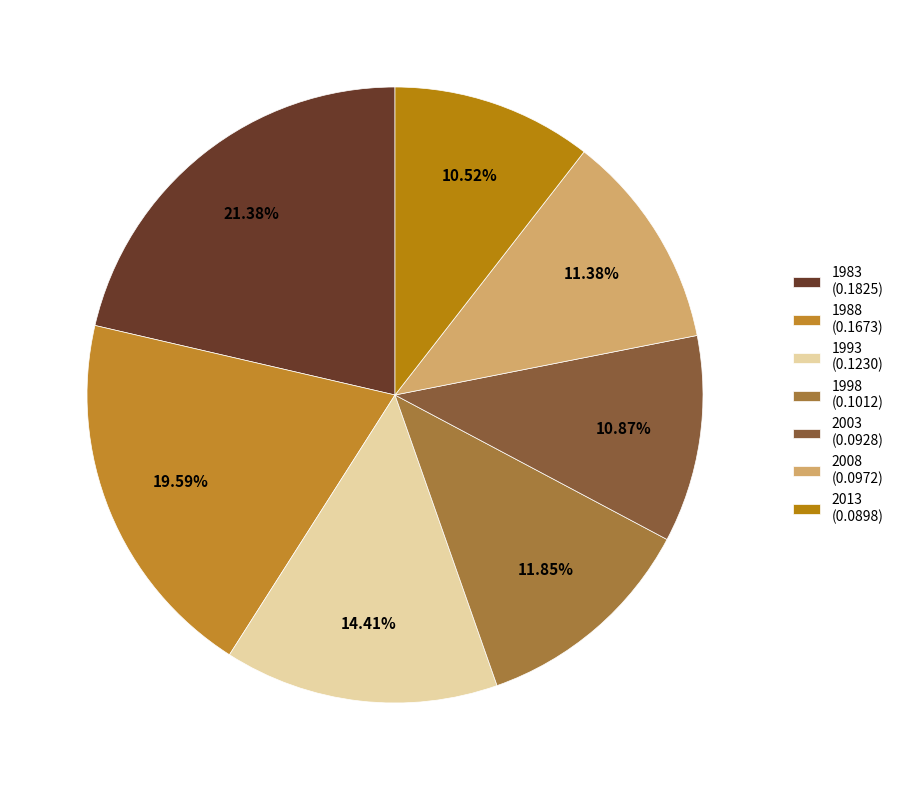

The 2003 slice represents 22% of the pie. True or false?

False